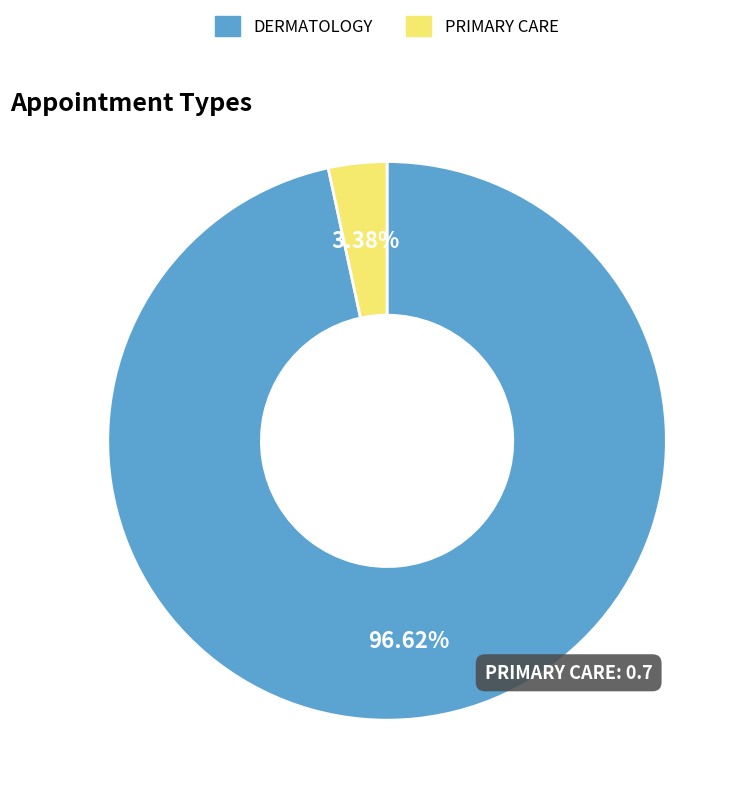

How many segments does this pie chart have?

2